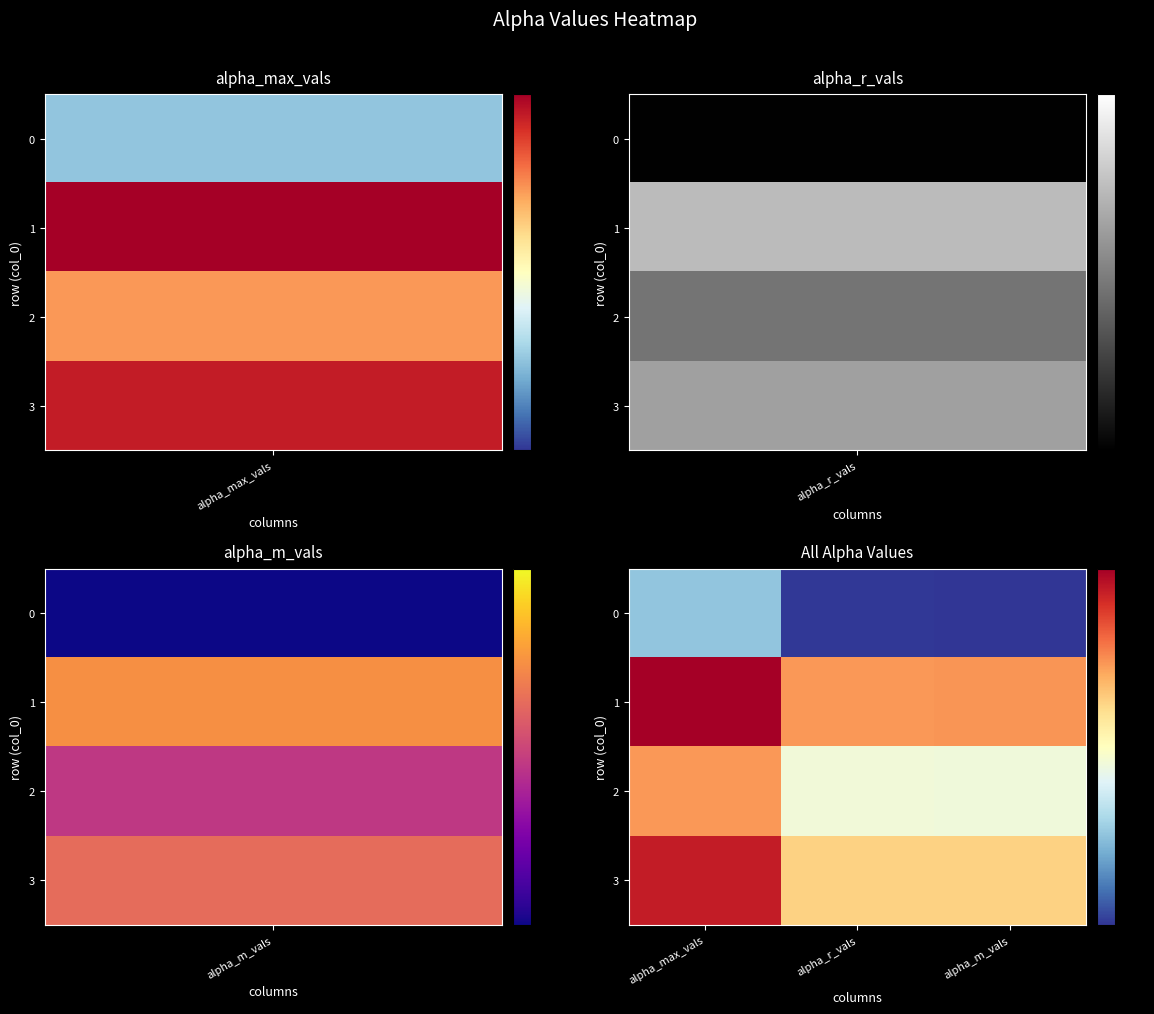

Reading left to right, transcribe all the data shown in this chart.

0: alpha_max_vals=1.4	alpha_r_vals=1.0	alpha_m_vals=1.0
1: alpha_max_vals=2.7	alpha_r_vals=2.2	alpha_m_vals=2.2
2: alpha_max_vals=2.2	alpha_r_vals=1.7	alpha_m_vals=1.7
3: alpha_max_vals=2.6	alpha_r_vals=2.0	alpha_m_vals=2.0